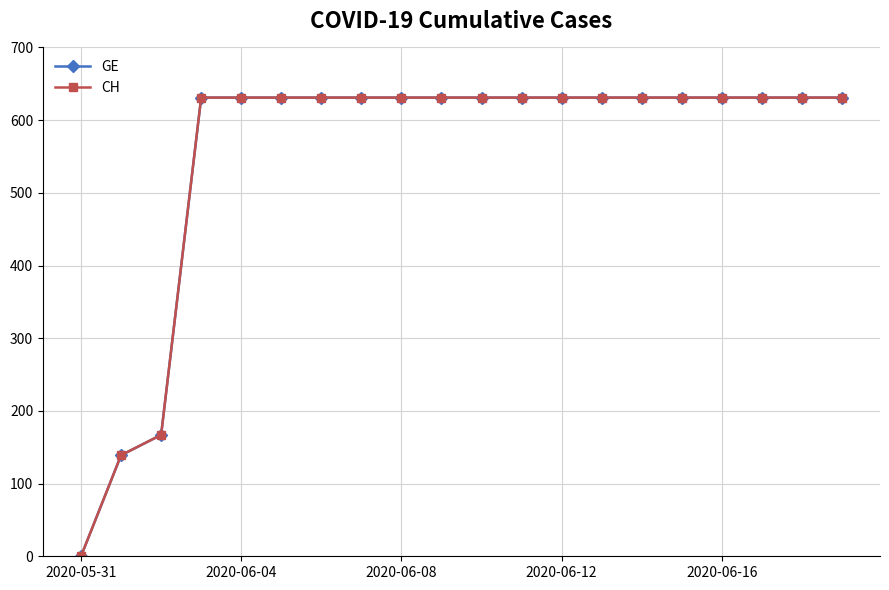

What is the label of the 11th point from the left?

10